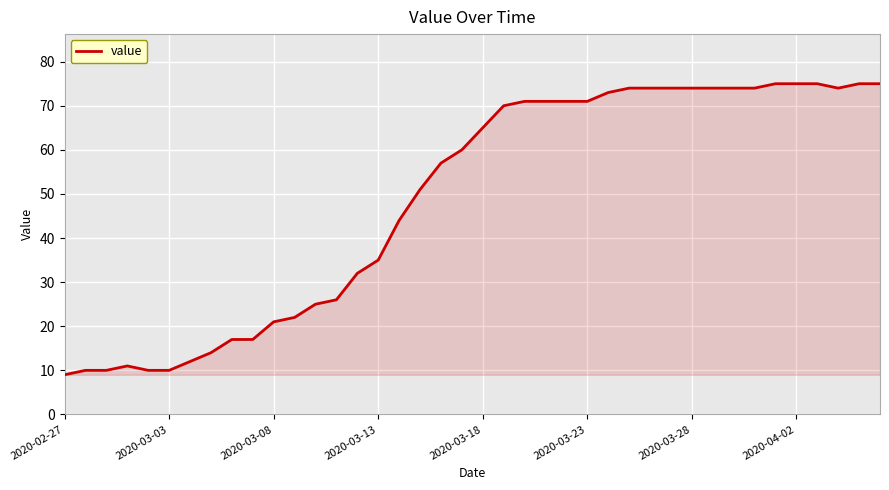

What is the difference between the maximum and minimum values?

66